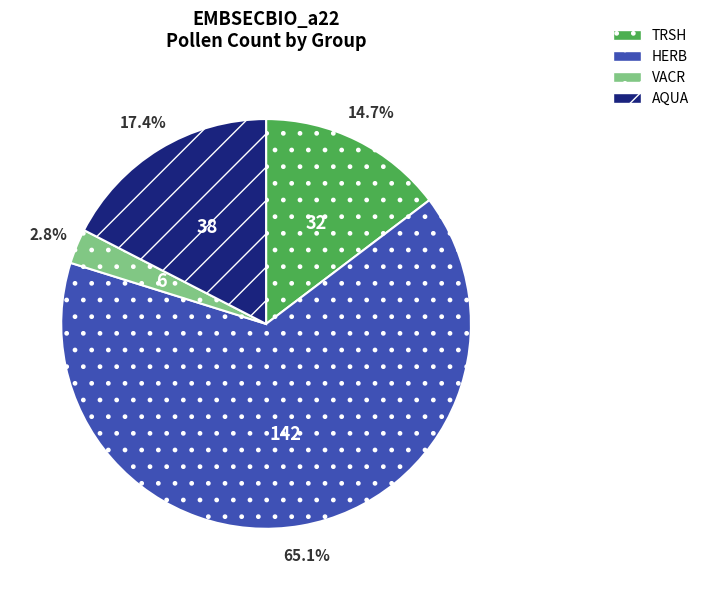

What is the largest slice in the pie chart?

HERB